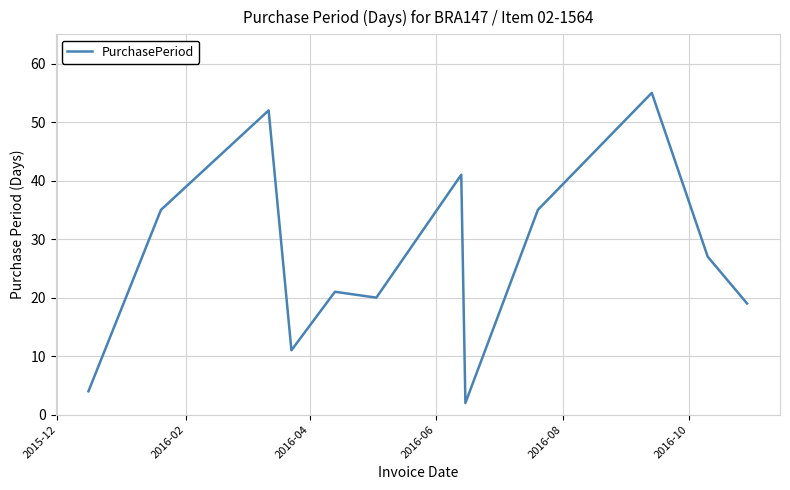

What is the minimum value shown in the chart?

2